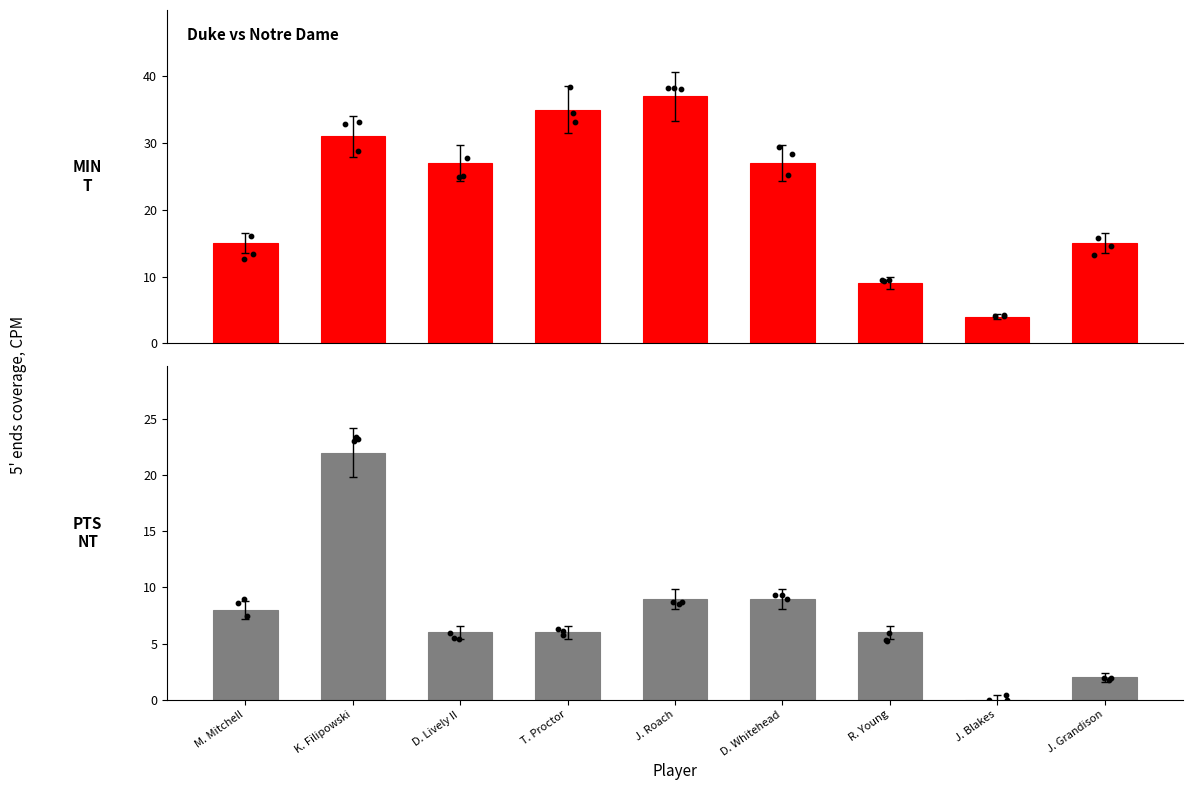

At how many categories does at least one series exceed 14?

7